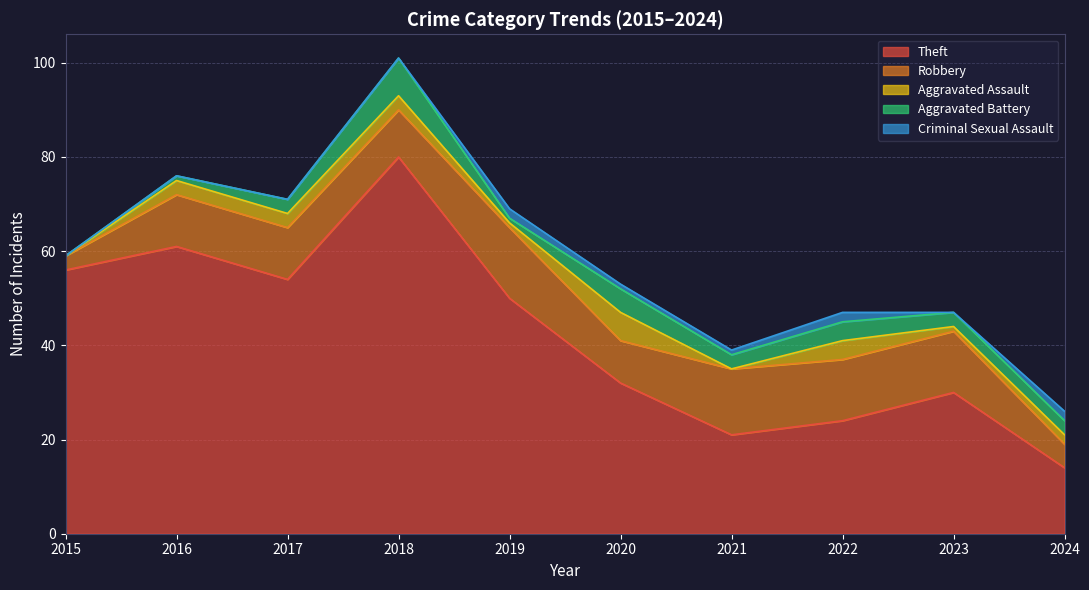

List the series in order of their peak value, lowest first.

Criminal Sexual Assault, Aggravated Assault, Aggravated Battery, Robbery, Theft